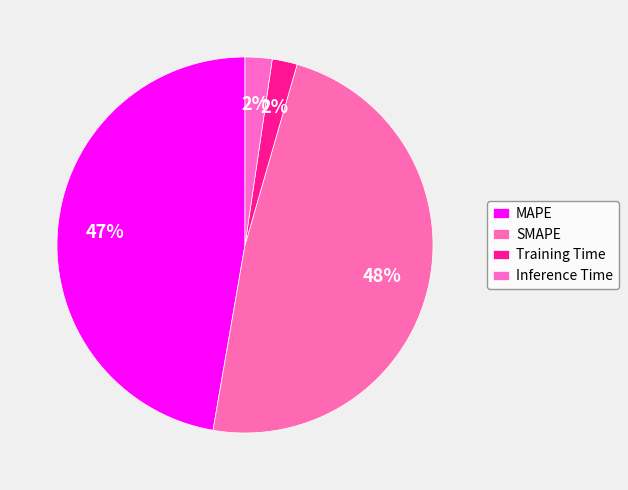

How many segments does this pie chart have?

4